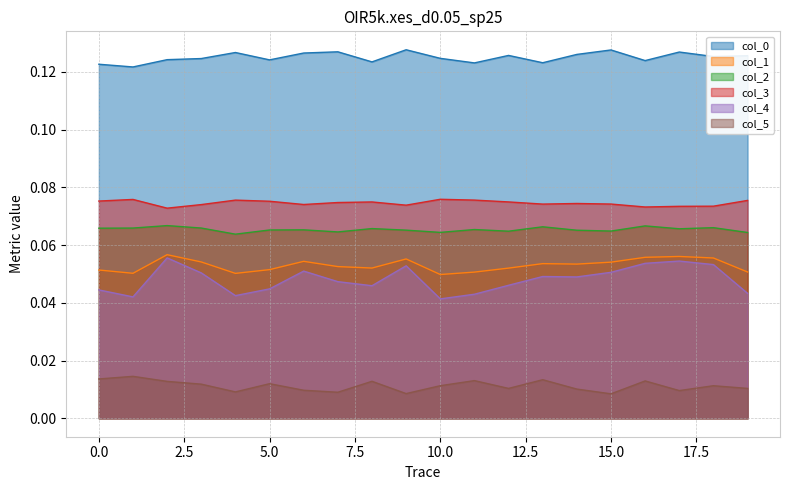

Reading left to right, extract all data points from this chart.

0: 0.1	0.1	0.1	0.1	0.1	0.1	0.1	0.1	0.1	0.1	0.1	0.1	0.1	0.1	0.1	0.1	0.1	0.1	0.1	0.1
1: 0.1	0.1	0.1	0.1	0.1	0.1	0.1	0.1	0.1	0.1	0.0	0.1	0.1	0.1	0.1	0.1	0.1	0.1	0.1	0.1
2: 0.1	0.1	0.1	0.1	0.1	0.1	0.1	0.1	0.1	0.1	0.1	0.1	0.1	0.1	0.1	0.1	0.1	0.1	0.1	0.1
3: 0.1	0.1	0.1	0.1	0.1	0.1	0.1	0.1	0.1	0.1	0.1	0.1	0.1	0.1	0.1	0.1	0.1	0.1	0.1	0.1
4: 0.0	0.0	0.1	0.1	0.0	0.0	0.1	0.0	0.0	0.1	0.0	0.0	0.0	0.0	0.0	0.1	0.1	0.1	0.1	0.0
5: 0.0	0.0	0.0	0.0	0.0	0.0	0.0	0.0	0.0	0.0	0.0	0.0	0.0	0.0	0.0	0.0	0.0	0.0	0.0	0.0